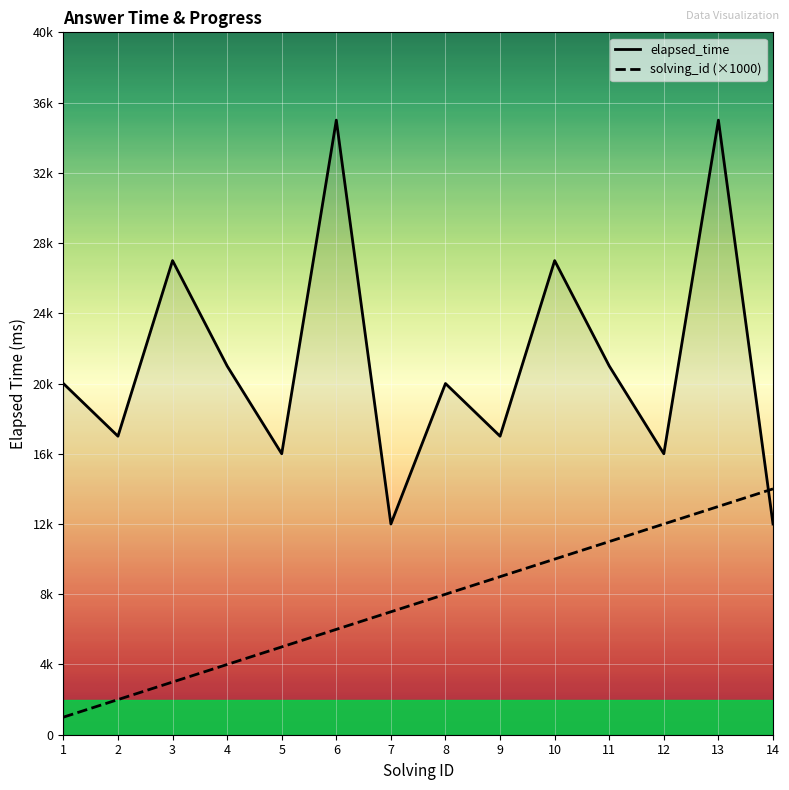

Reading left to right, extract all data points from this chart.

elapsed_time: 1=20000	2=17000	3=27000	4=21000	5=16000	6=35000	7=12000	8=20000	9=17000	10=27000	11=21000	12=16000	13=35000	14=12000
solving_id (×1000): 1=1000	2=2000	3=3000	4=4000	5=5000	6=6000	7=7000	8=8000	9=9000	10=10000	11=11000	12=12000	13=13000	14=14000